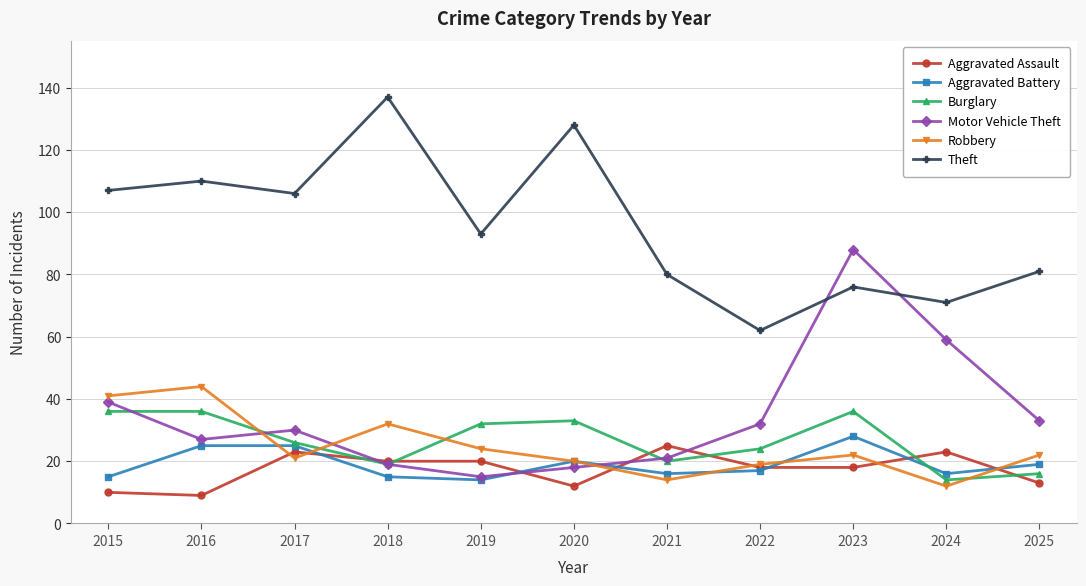

In Motor Vehicle Theft, how many points are lower than both neighbors (excluding endpoints)?

2